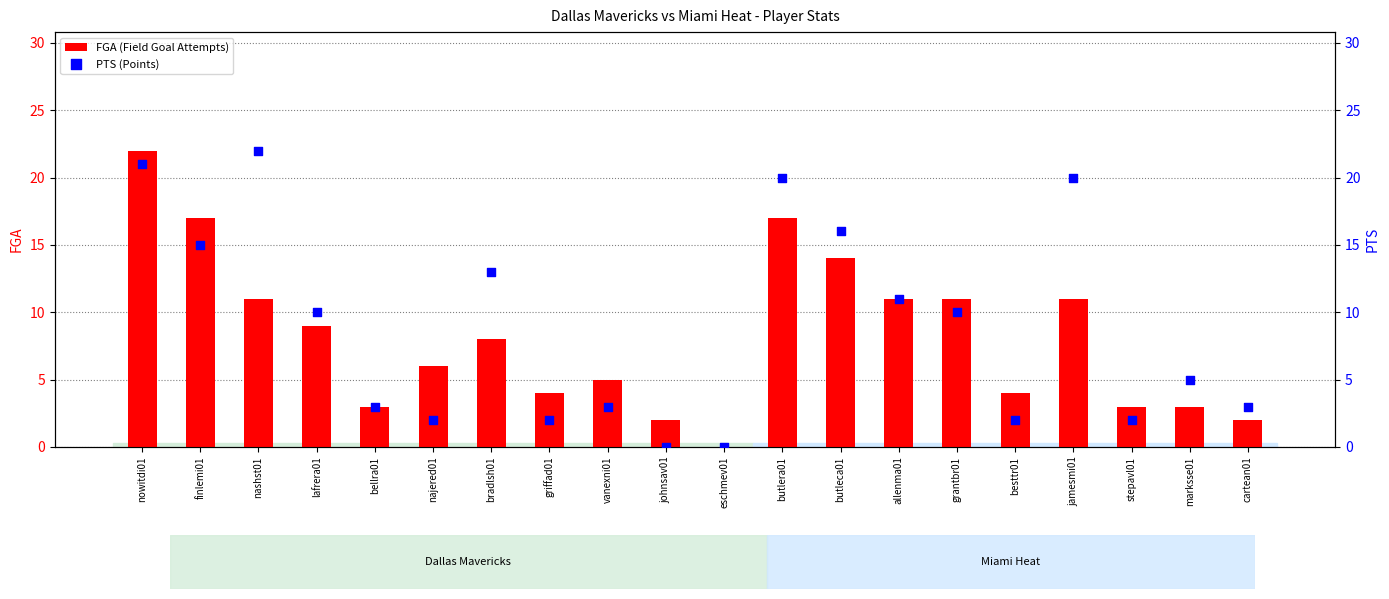

What is the total value across all series at marksse01?

8